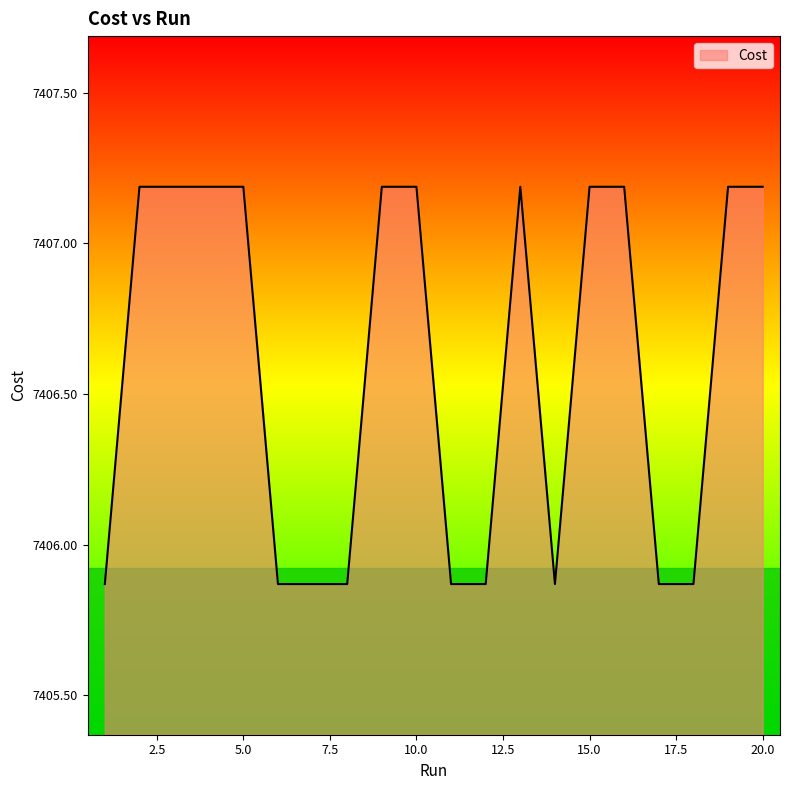

What is the greatest value displayed?

7407.2